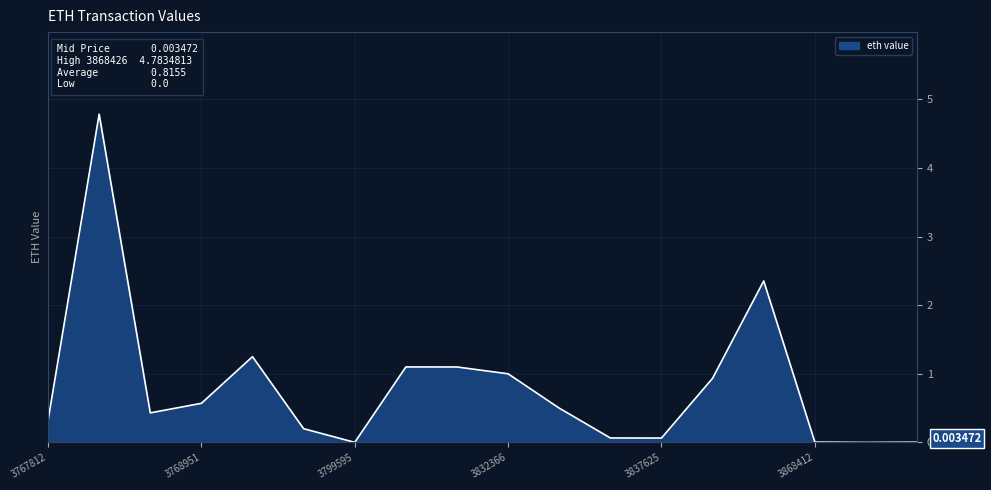

What is the difference between the maximum and minimum values?

4.8